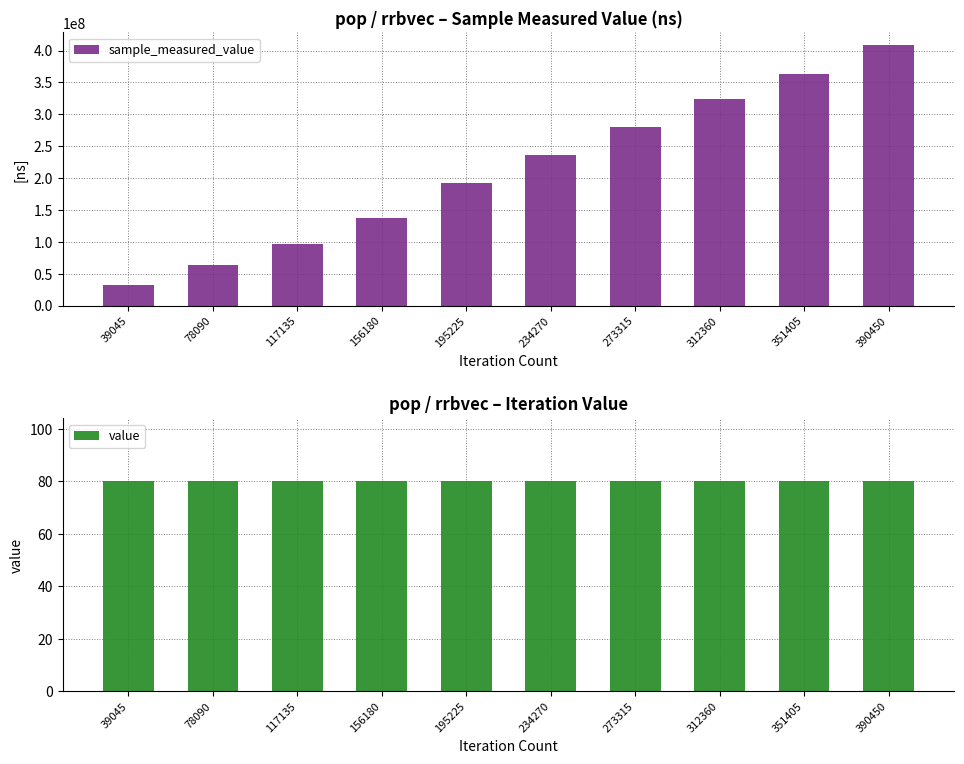

What are all the series names shown in the legend?

sample_measured_value, value